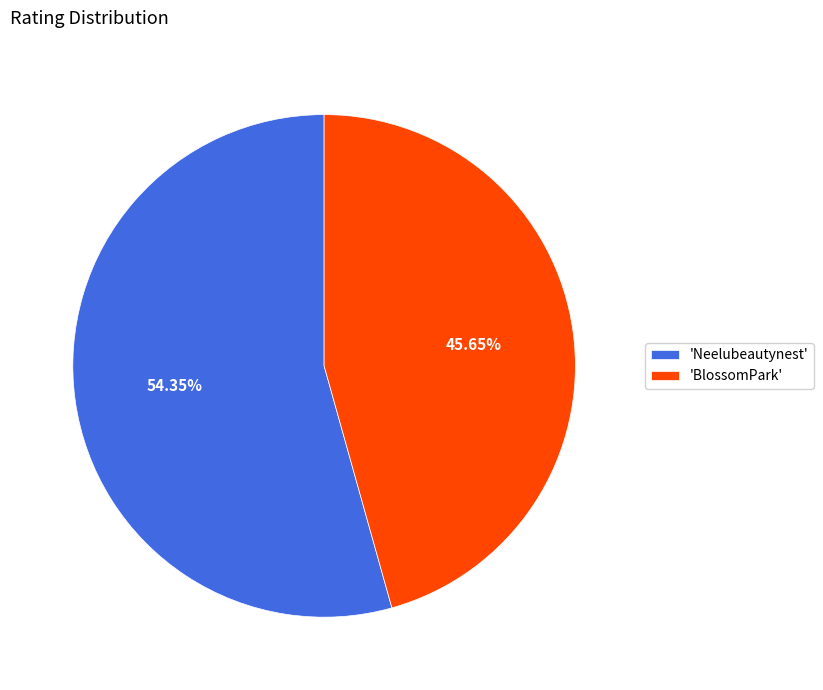

Is the sum of 'Neelubeautynest' and 'BlossomPark' greater than half?

Yes